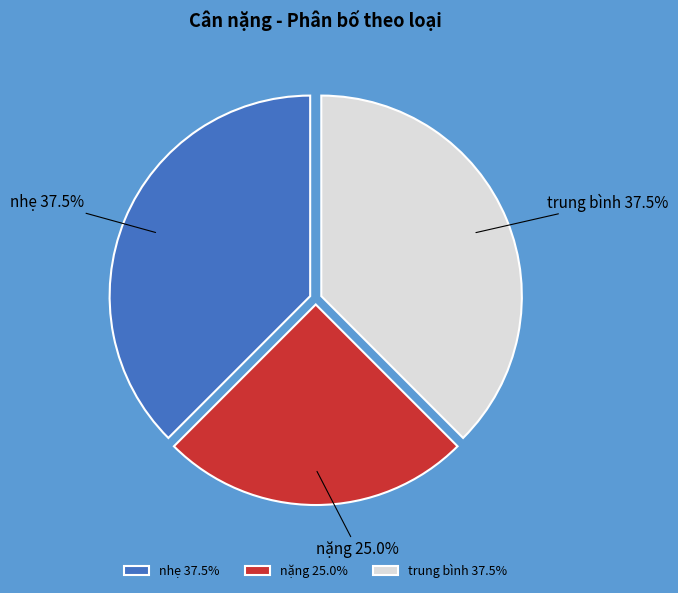

What is the ratio of the value at nhẹ to the value at trung bình?

1.0